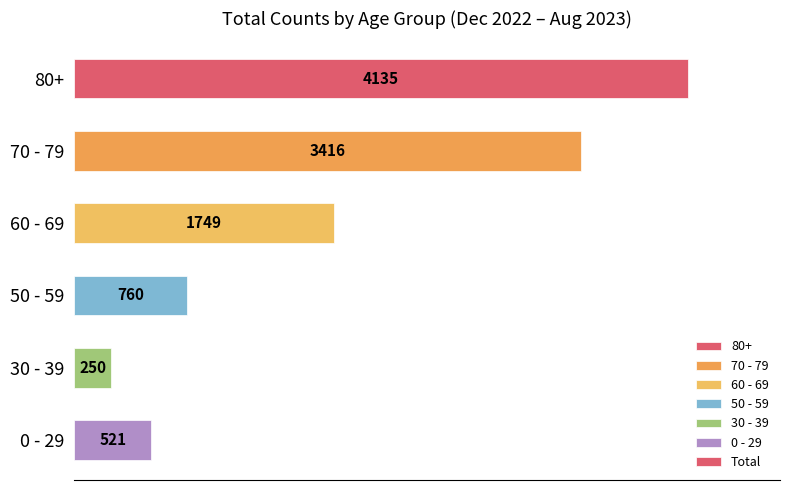

The value at 80+ is 2039. True or false?

False